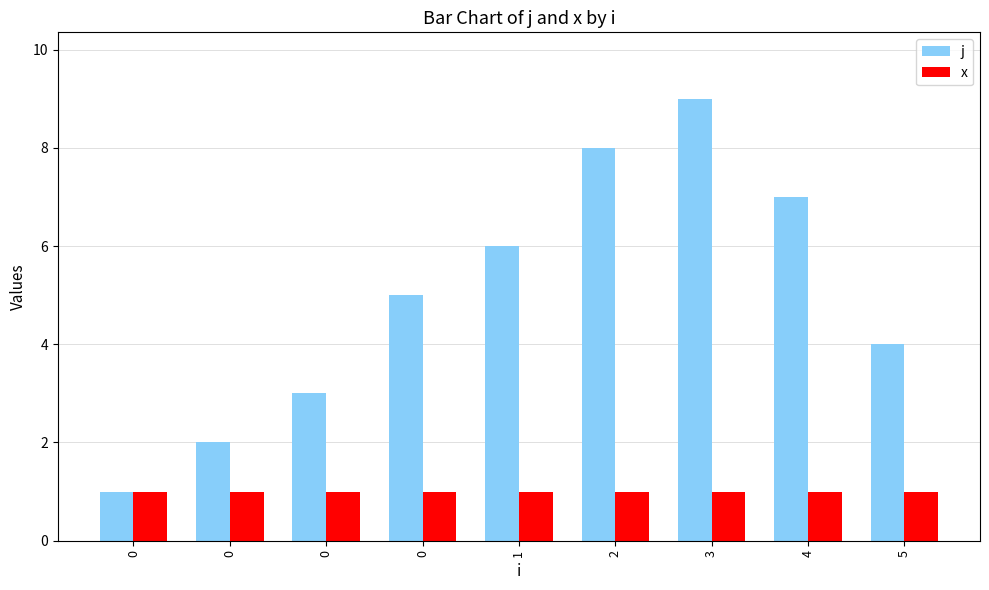

How many bars are there in total?

18